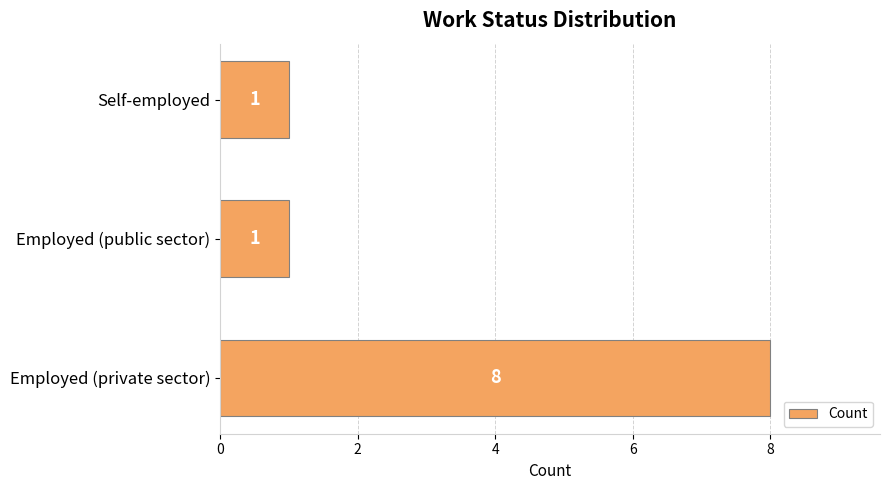

True or false: the data shows 1 at Employed (public sector).

True